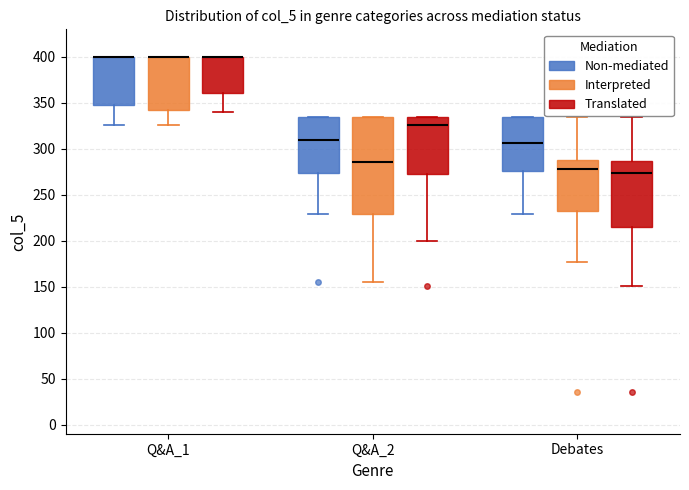

Reading left to right, read every box against the y-axis: the position of its median line, the range the box covers, and the ends of its whiskers. The values are not printed on the chart, so give them approximately, as read against the axis.

Q&A_1 (Non-mediated): median 400 (drawn on the box's upper edge), box 350 to 400, whiskers 325 to 400
Q&A_1 (Interpreted): median 400 (drawn on the box's upper edge), box 345 to 400, whiskers 325 to 400
Q&A_1 (Translated): median 400 (drawn on the box's upper edge), box 360 to 400, whiskers 340 to 400
Q&A_2 (Non-mediated): median 310, box 275 to 335, whiskers 230 to 335
Q&A_2 (Interpreted): median 285, box 230 to 335, whiskers 155 to 335
Q&A_2 (Translated): median 325, box 275 to 335, whiskers 200 to 335
Debates (Non-mediated): median 305, box 275 to 335, whiskers 230 to 335
Debates (Interpreted): median 280, box 235 to 290, whiskers 175 to 335
Debates (Translated): median 275, box 215 to 285, whiskers 150 to 335